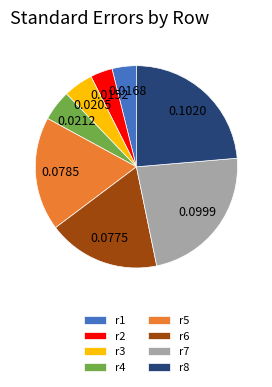

Is r7 the majority of the pie?

No